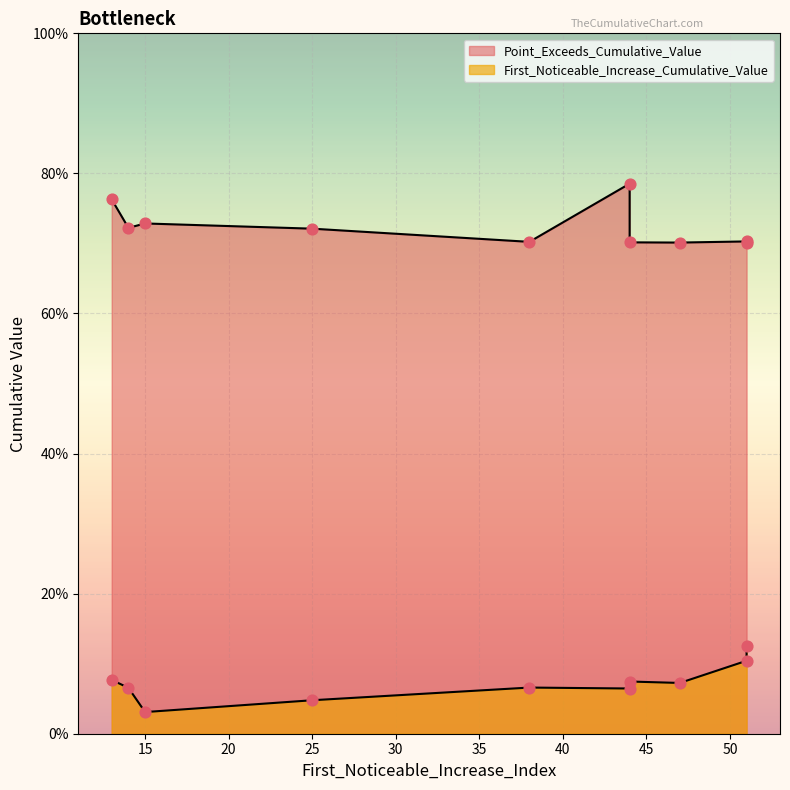

Which series contains the lowest Y value?

First_Noticeable_Increase_Cumulative_Value